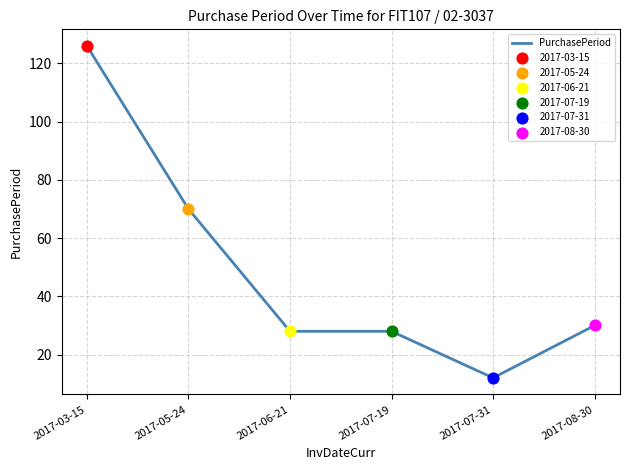

What is the change in value from 2017-06-21 to 2017-08-30?

+2